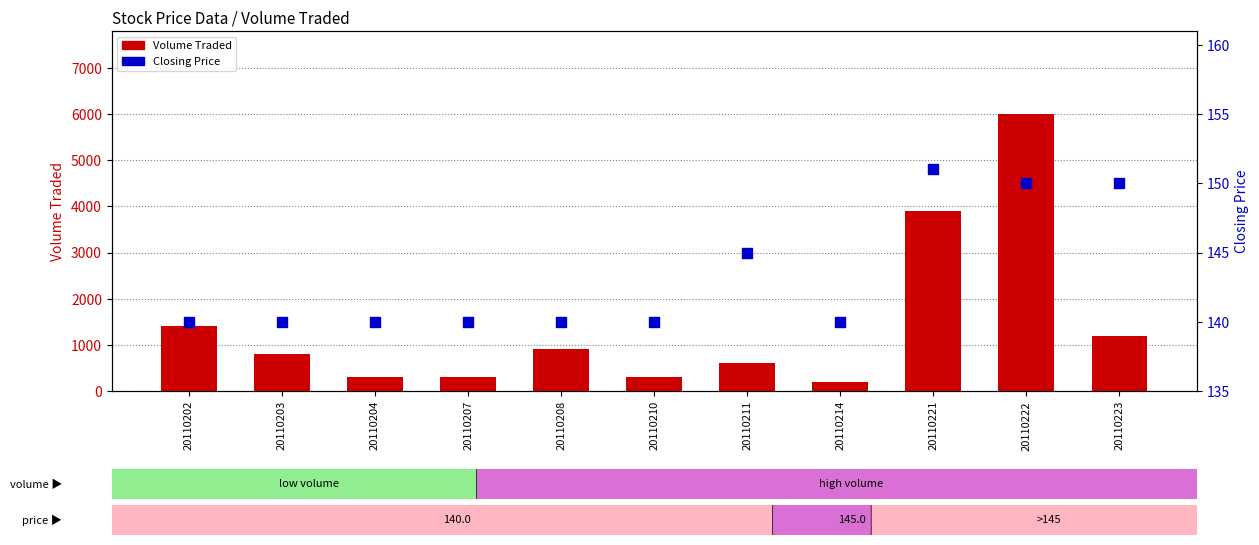

Which series has the largest total across all categories?

Volume Traded